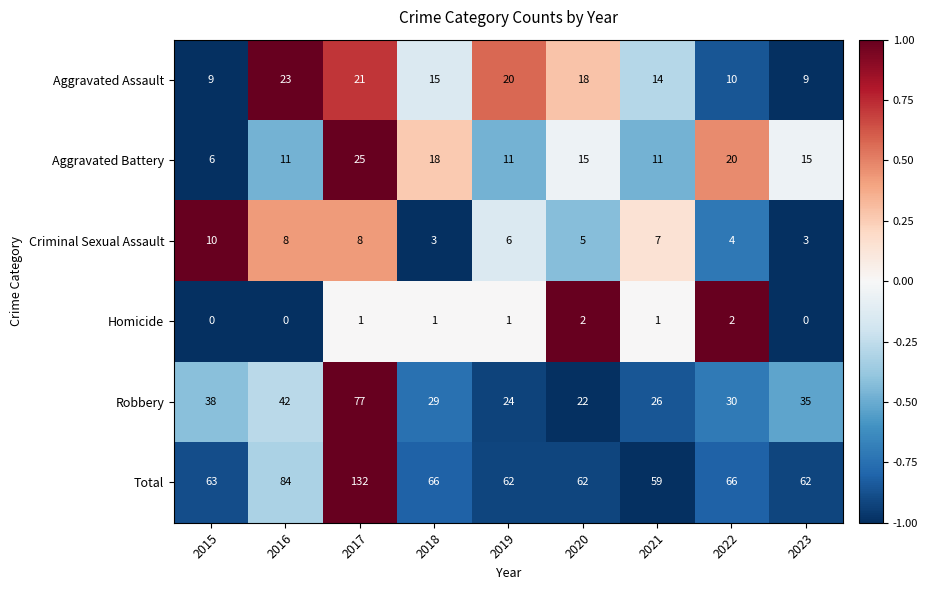

How many categories are shown in the chart?

9